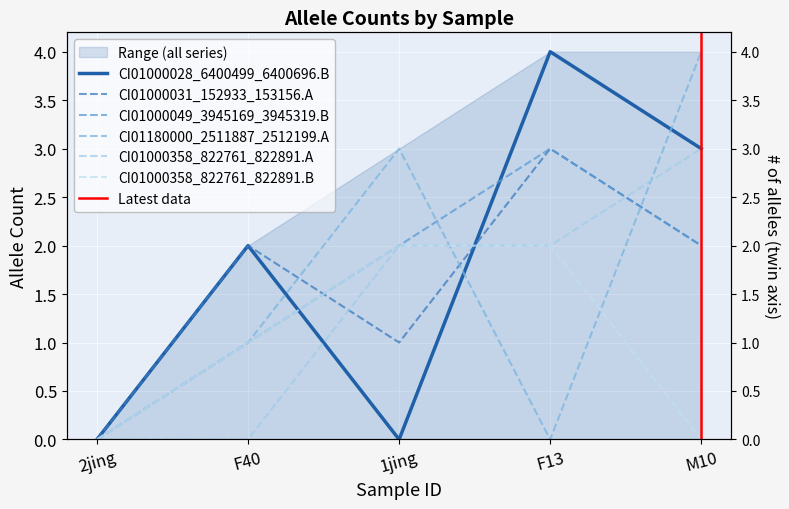

What is the difference between the second highest and minimum values in the CI01000358_822761_822891.A series?

2